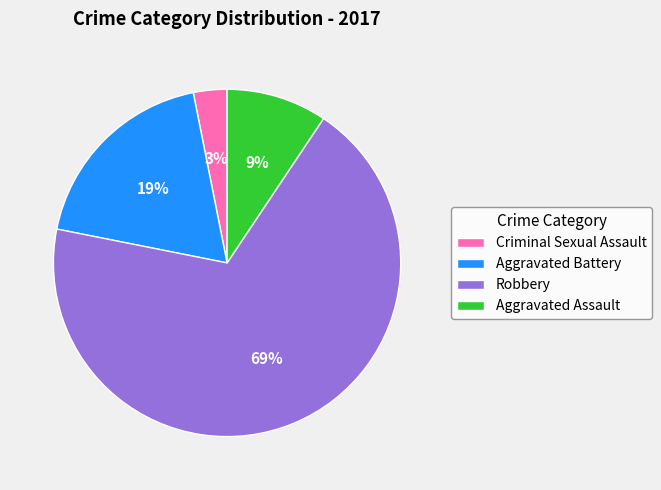

How many slices are in this pie chart?

4